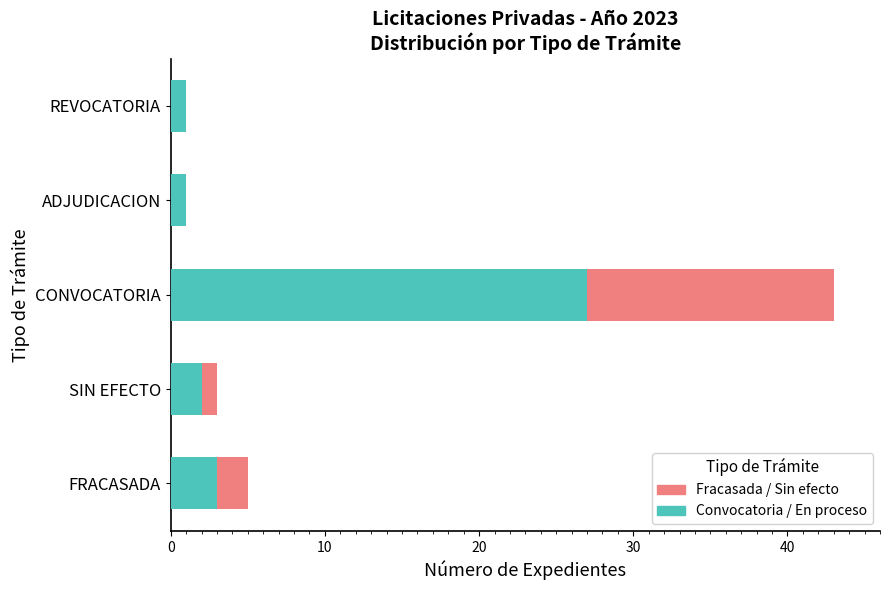

What is the total value across all series at FRACASADA?

5